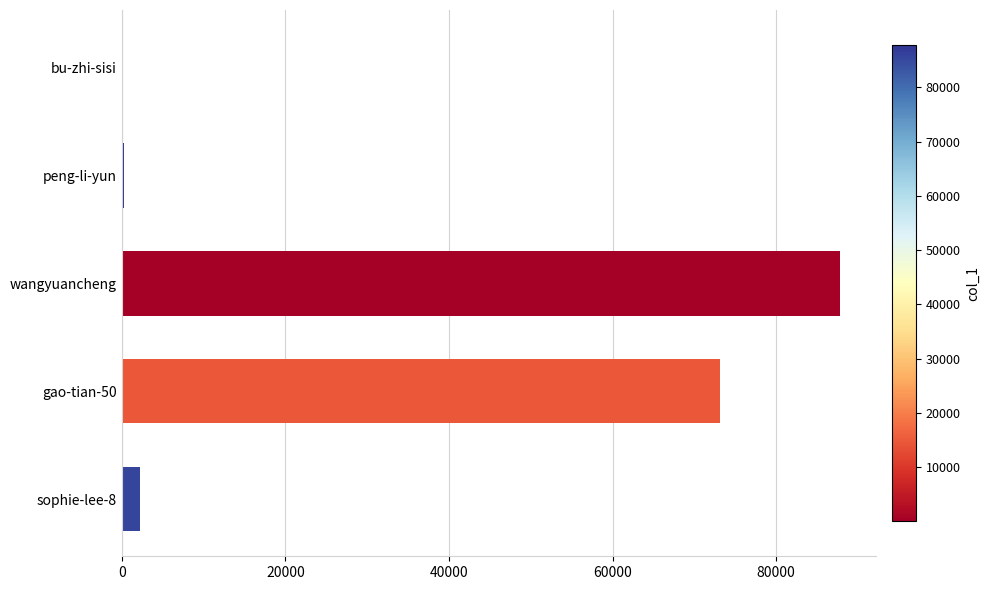

The value at gao-tian-50 is 73114. True or false?

True